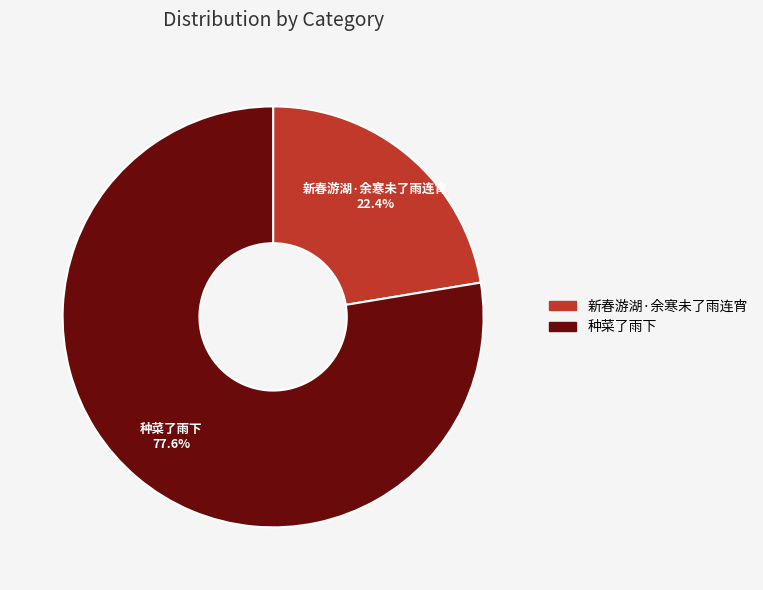

To the nearest percent, what is the average slice percentage?

50%